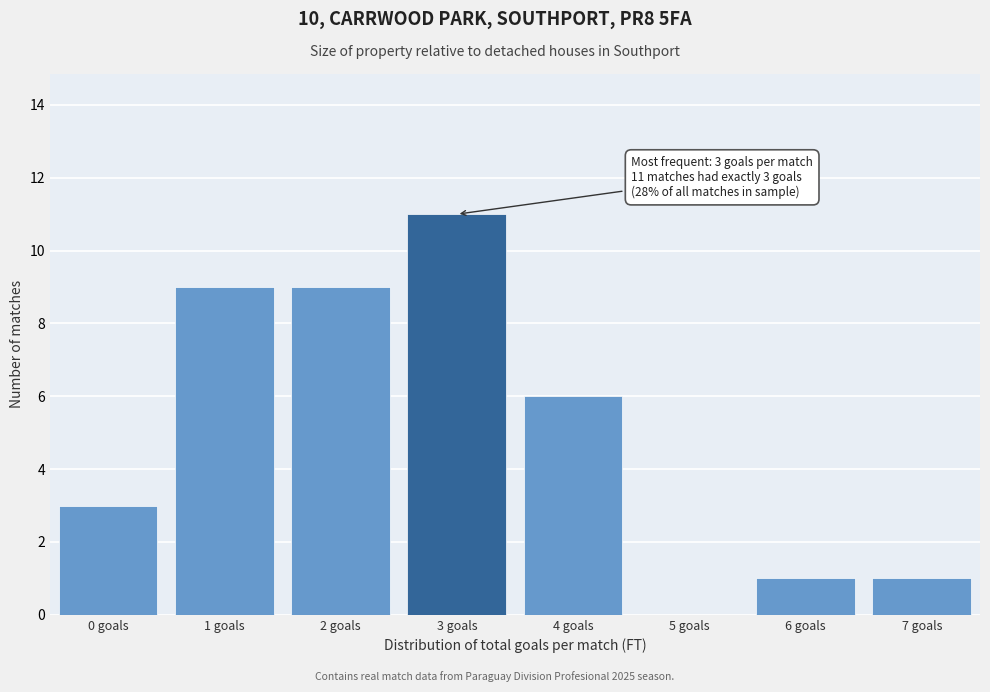

Reading left to right, transcribe all the data shown in this chart.

0 goals=3	1 goals=9	2 goals=9	3 goals=11	4 goals=6	5 goals=0	6 goals=1	7 goals=1